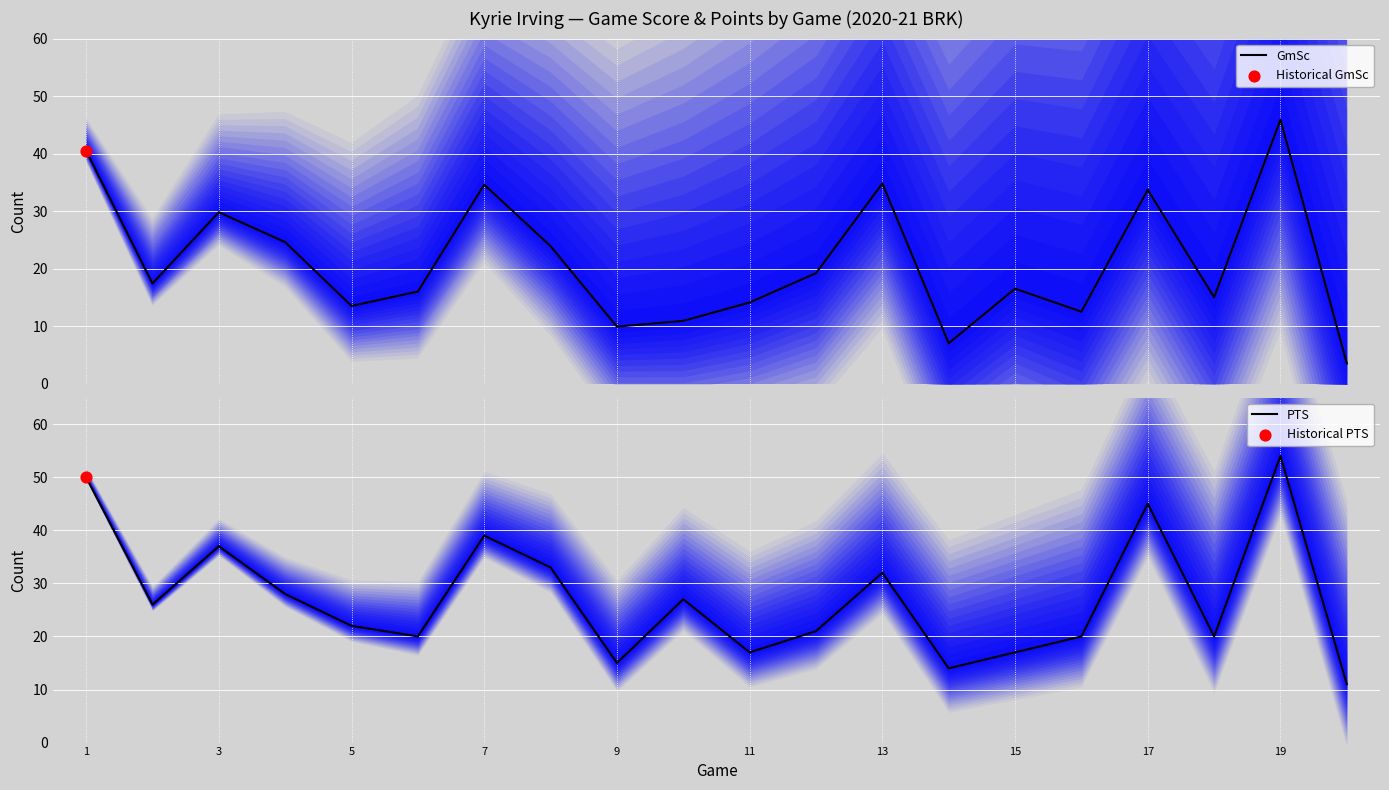

Which category has the highest value in the PTS series?

19